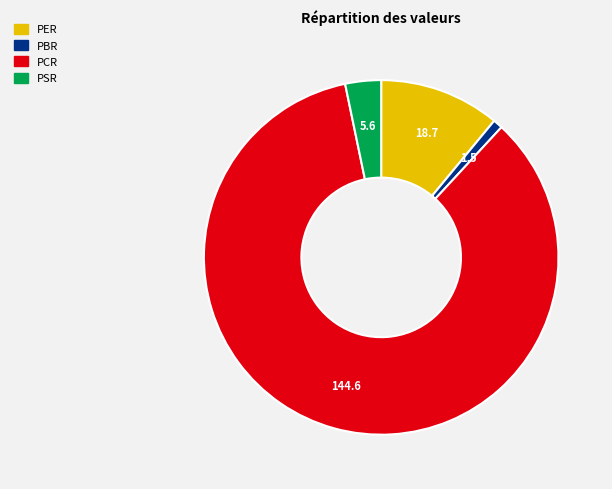

Which slice is the smallest?

PBR